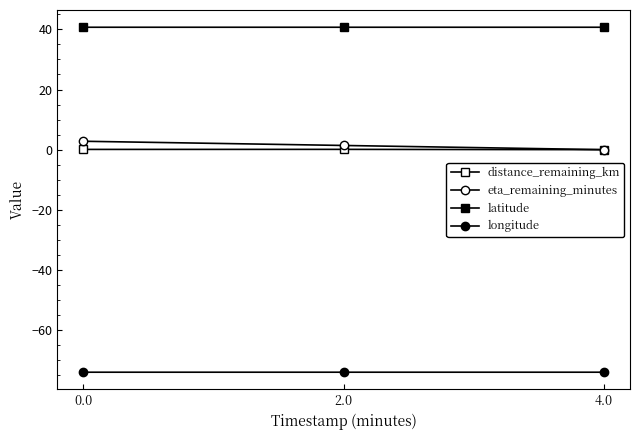

How many data points does each series have?

3